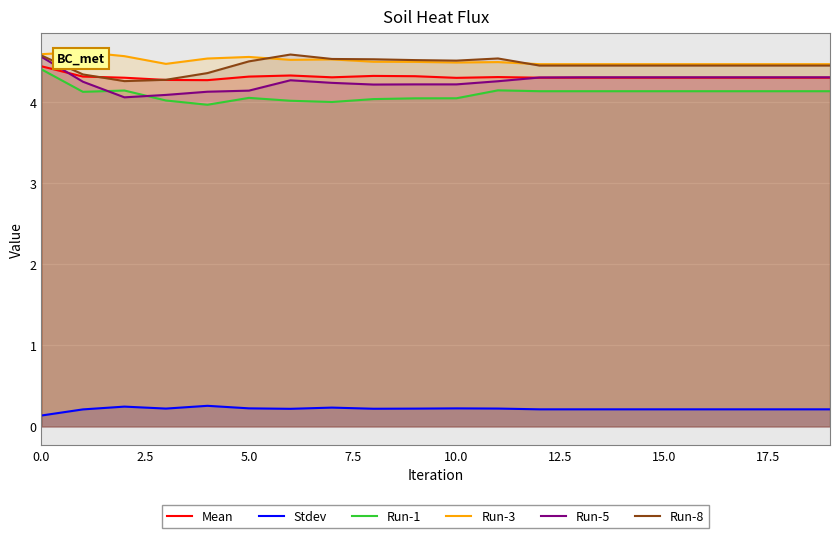

Is it true that Mean equals 4.3 at 5.0?

True